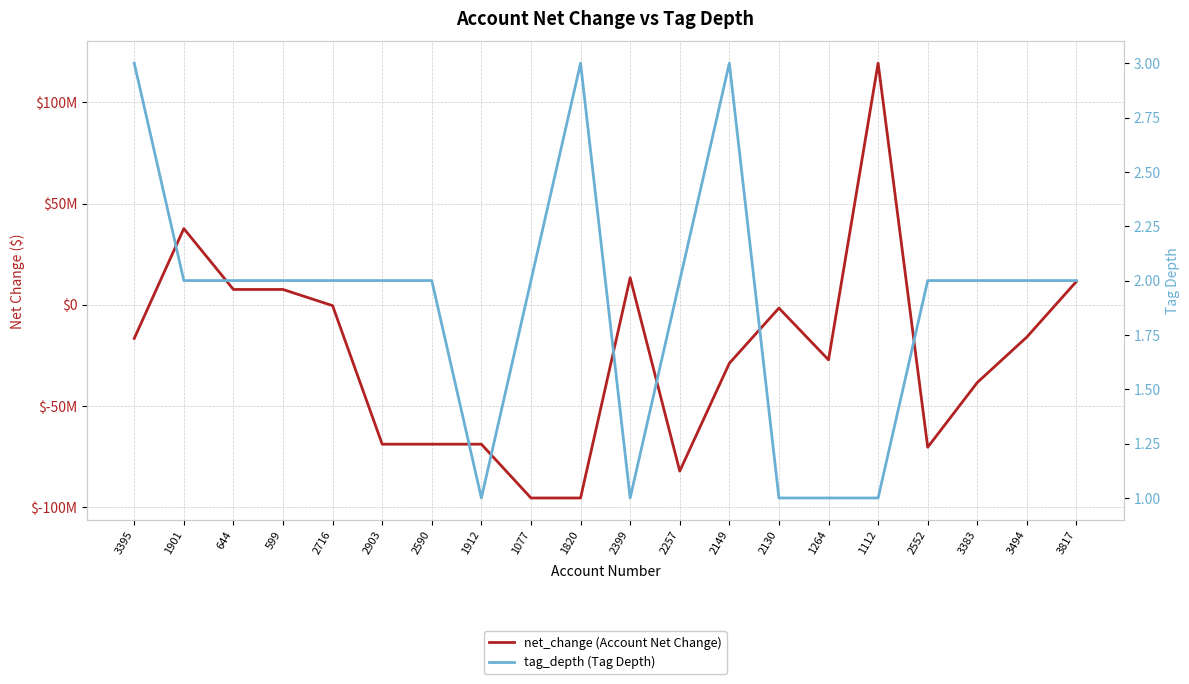

Rank the series at 3494 from lowest to highest value.

net_change (Account Net Change), tag_depth (Tag Depth)